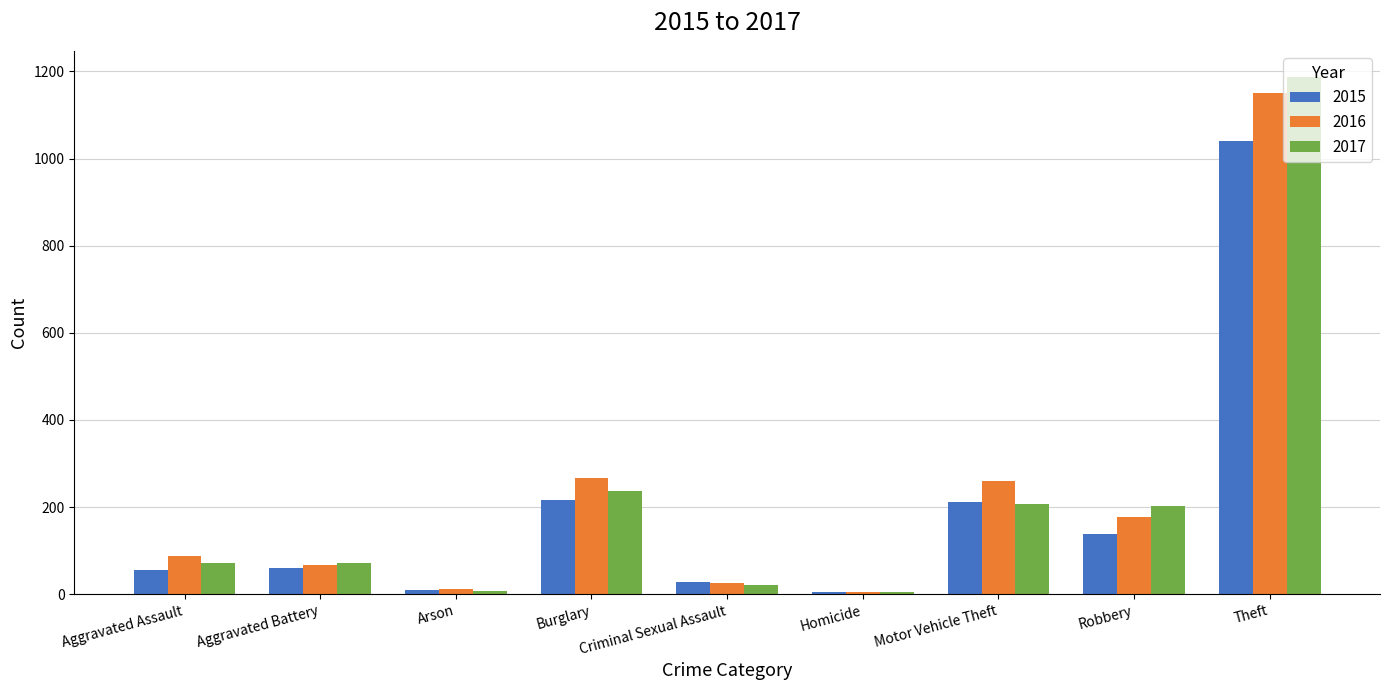

The value of 2016 at Aggravated Battery is 114. True or false?

False